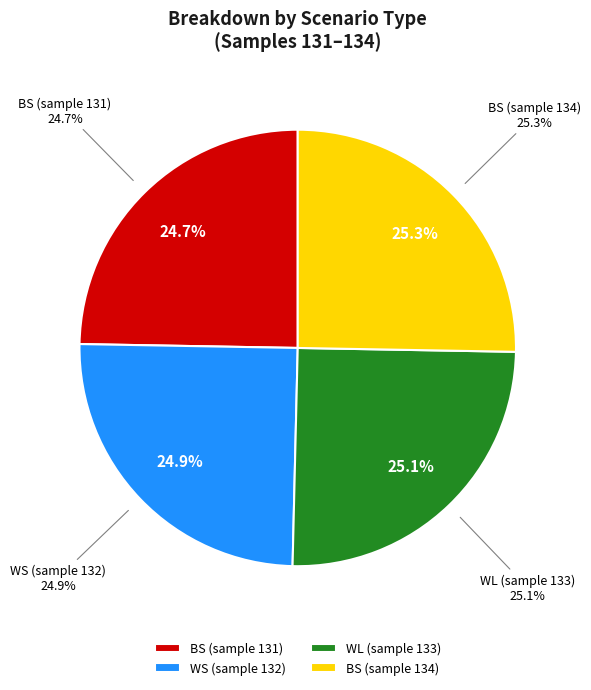

To the nearest percent, what percentage of the pie is BS (sample 131)?

25%